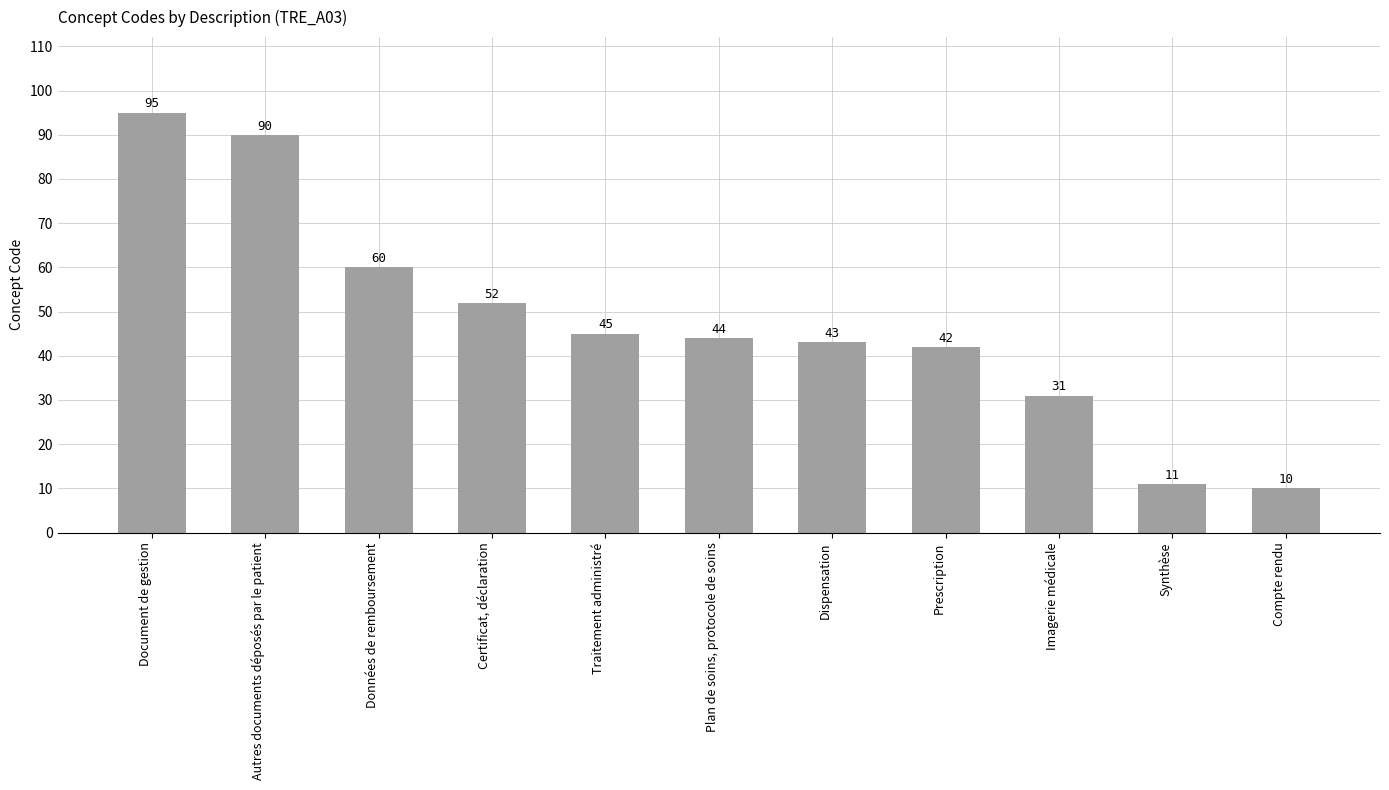

Where is the data nearest to the value 52?

Certificat, déclaration